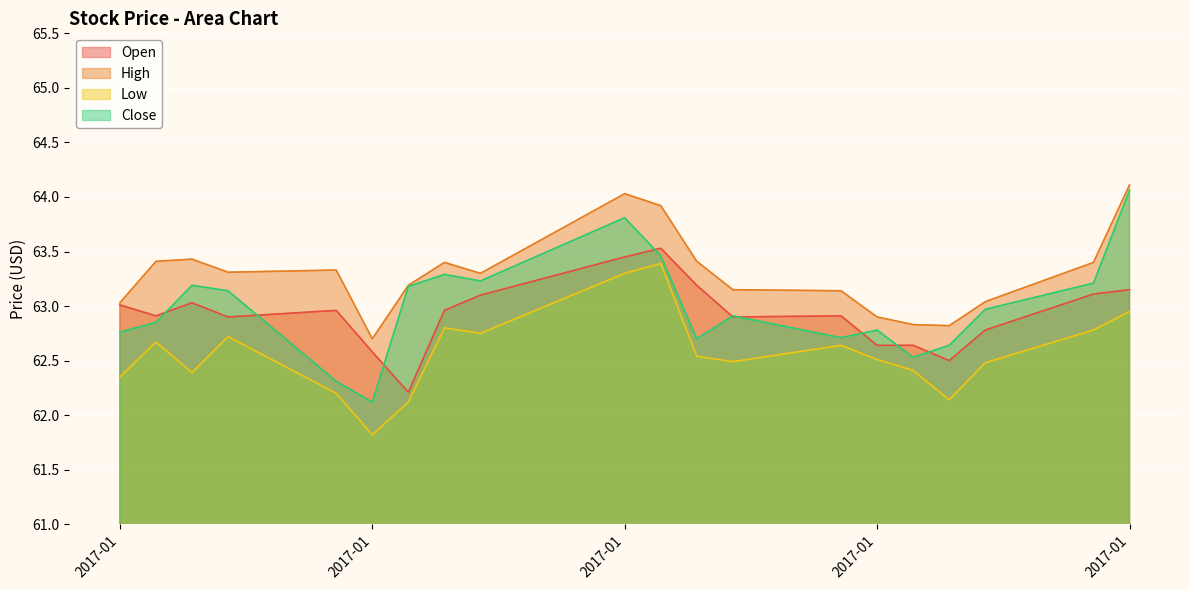

What is the spread (max minus min) of values at 2017-01-09?

1.1